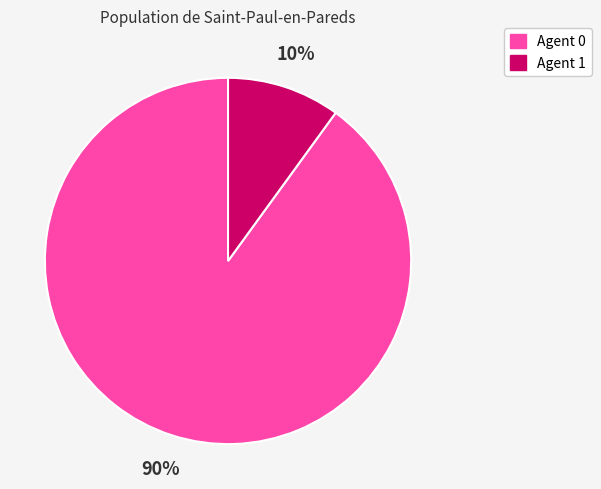

Does any single category account for the majority?

Yes